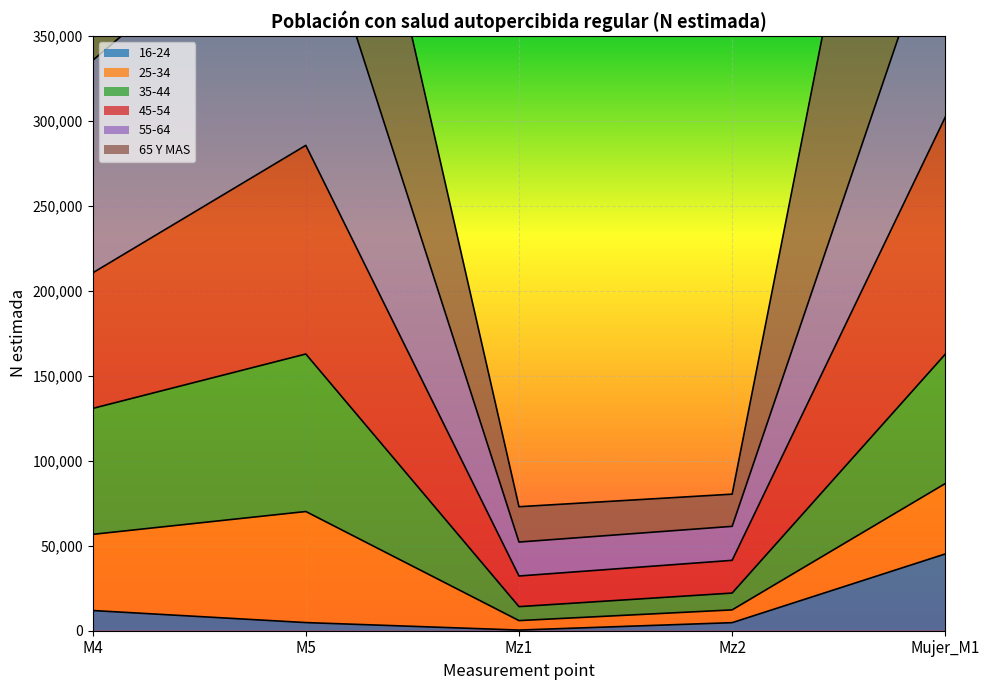

What position from the right is M4?

5